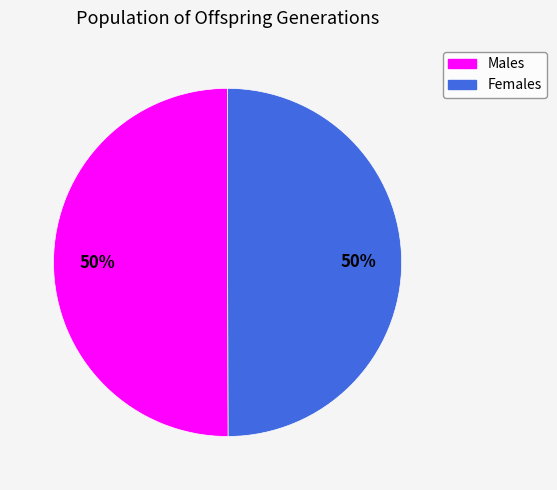

To the nearest percent, what is the average slice percentage?

50%